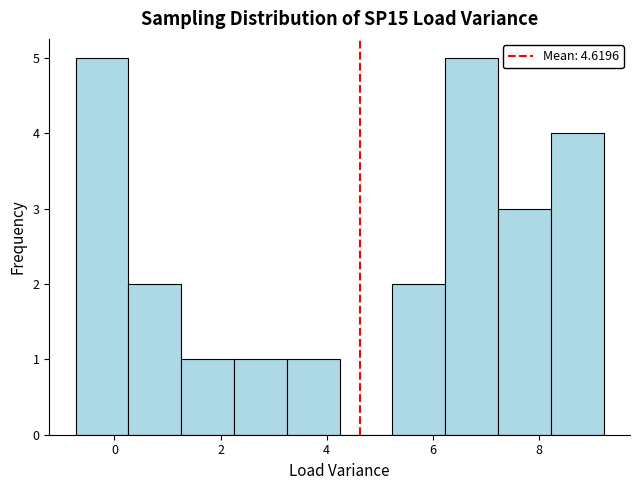

Reading left to right, transcribe this chart: for each bar, give the range it covers on the x-axis and its height. Neither the bar edges nor the heights are printed on the chart, so give them approximately, as read against the axes.

-0.8 to 0.2: 5
0.2 to 1.2: 2
1.2 to 2.2: 1
2.2 to 3.2: 1
3.2 to 4.2: 1
4.2 to 5.2: 0
5.2 to 6.2: 2
6.2 to 7.2: 5
7.2 to 8.2: 3
8.2 to 9.2: 4